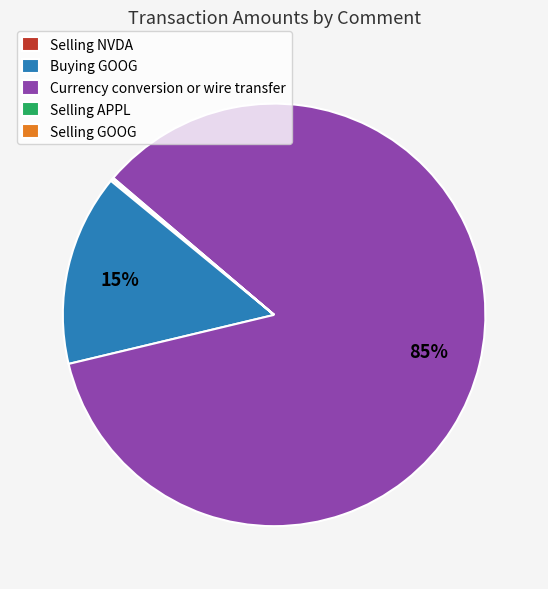

Which category has the biggest portion of the pie?

Currency conversion or wire transfer